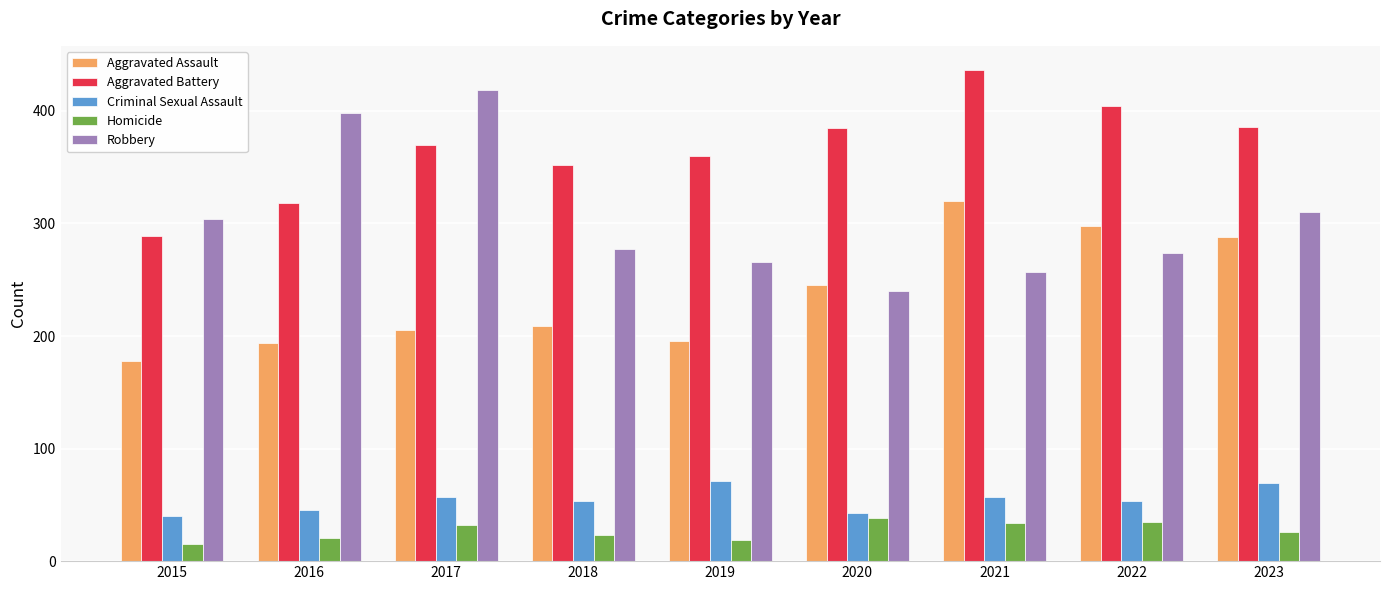

The Robbery series shows 274 at 2022. True or false?

True